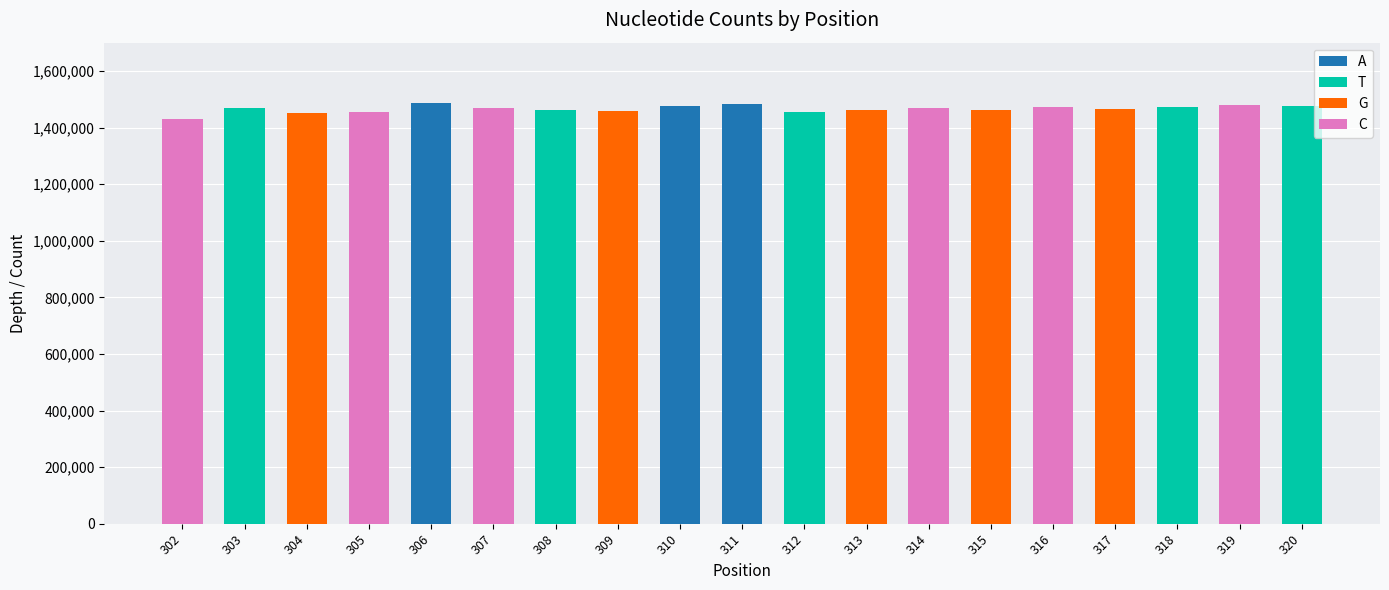

What is the sum of all A values?

4445151